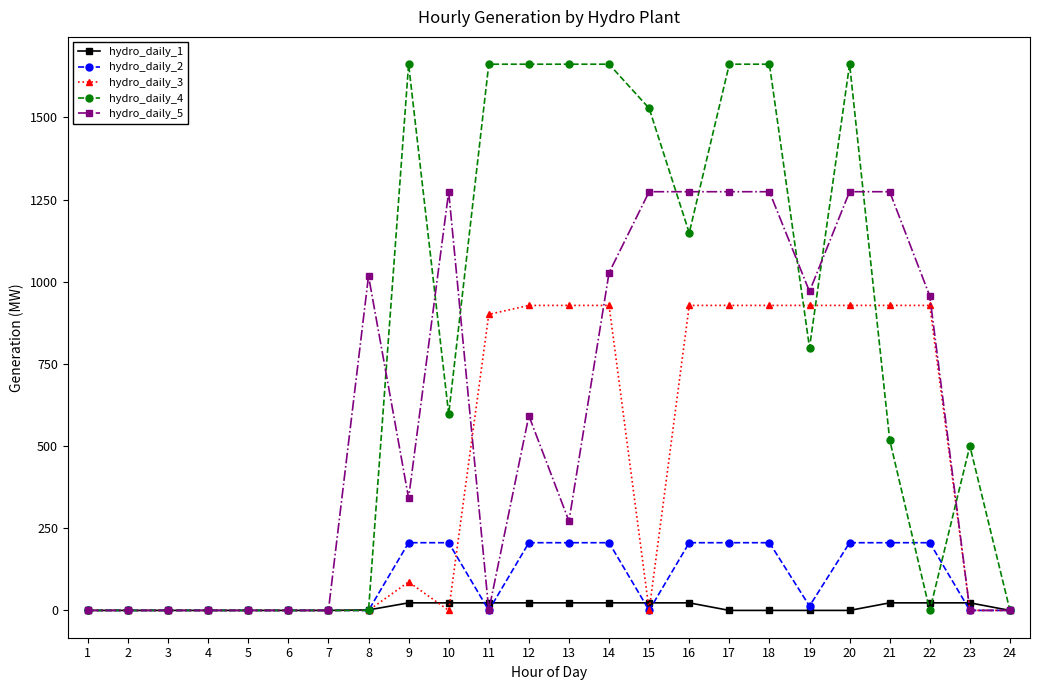

What are all the series names shown in the legend?

hydro_daily_1, hydro_daily_2, hydro_daily_3, hydro_daily_4, hydro_daily_5